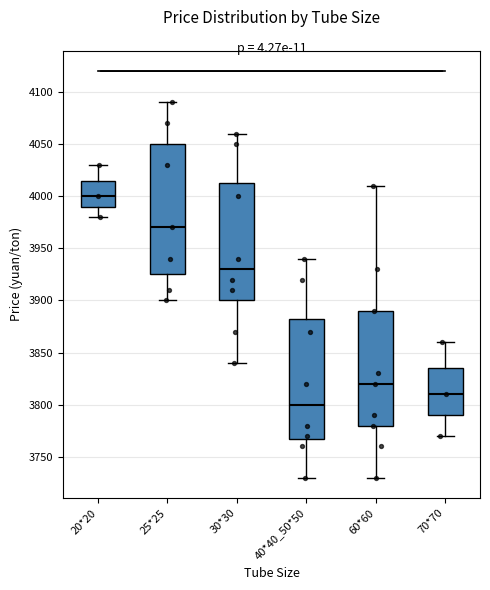

Comparing the boxes themselves (not the whiskers), which one is the tallest?

25*25